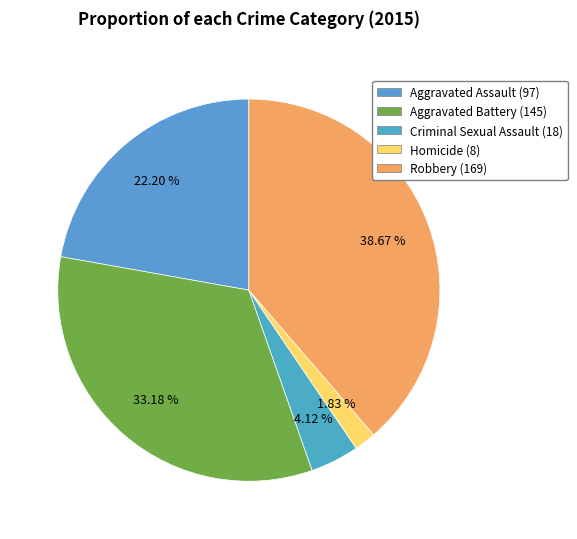

What percentage is NOT represented by Aggravated Battery?

66.8%